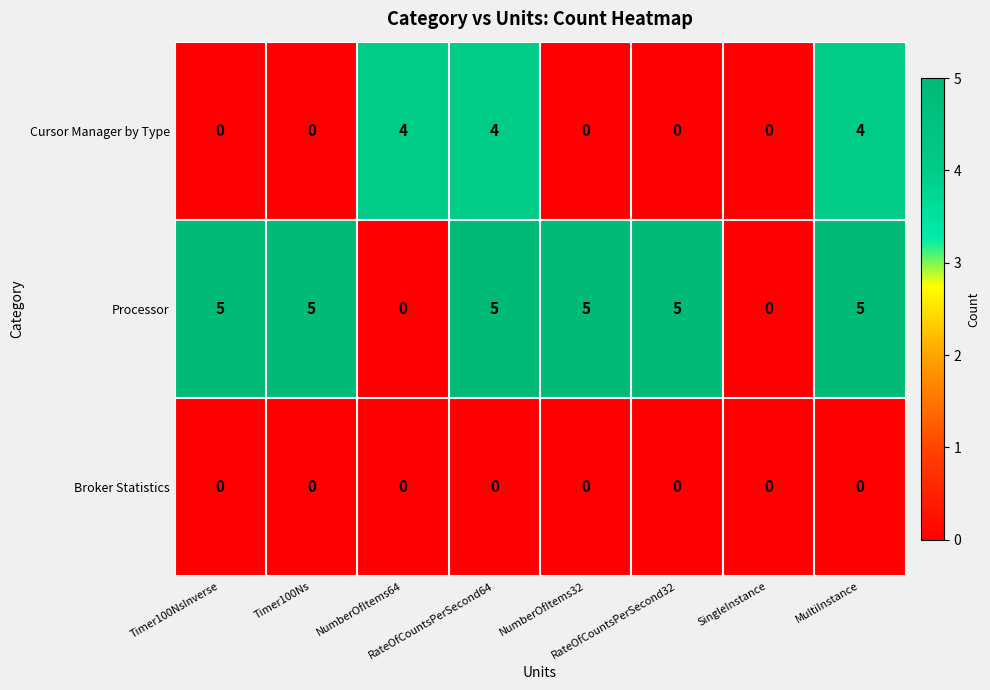

What is the difference between the maximum and minimum values in the Cursor Manager by Type series?

4